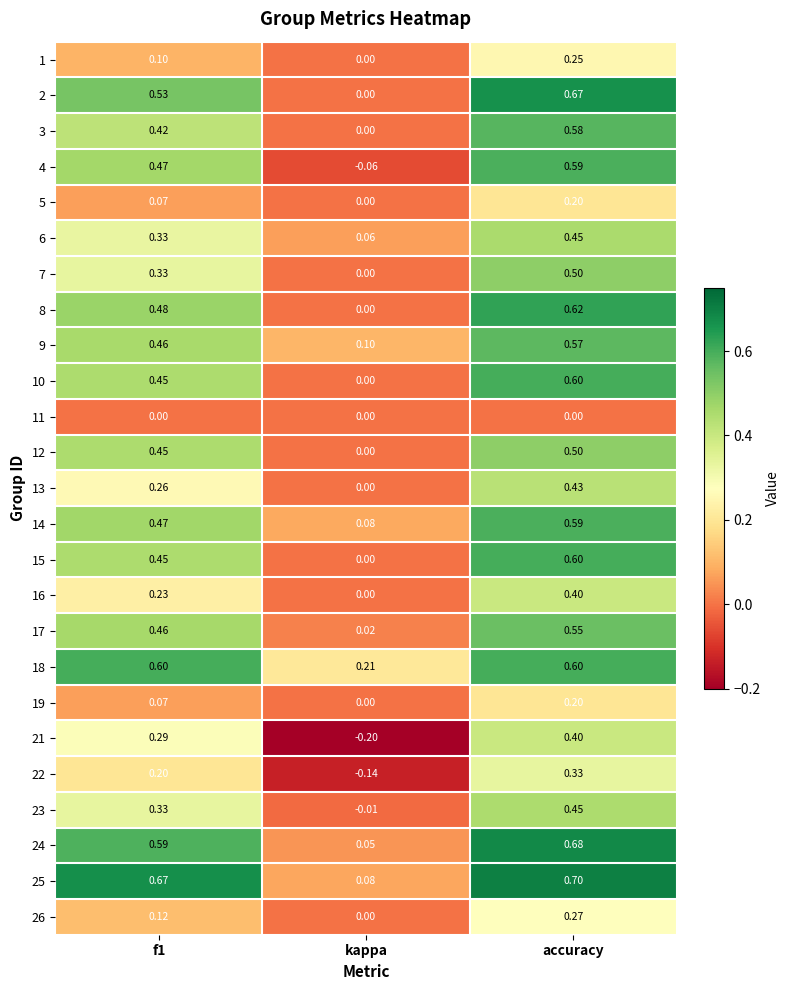

At which category is the sum across all series the highest?

accuracy